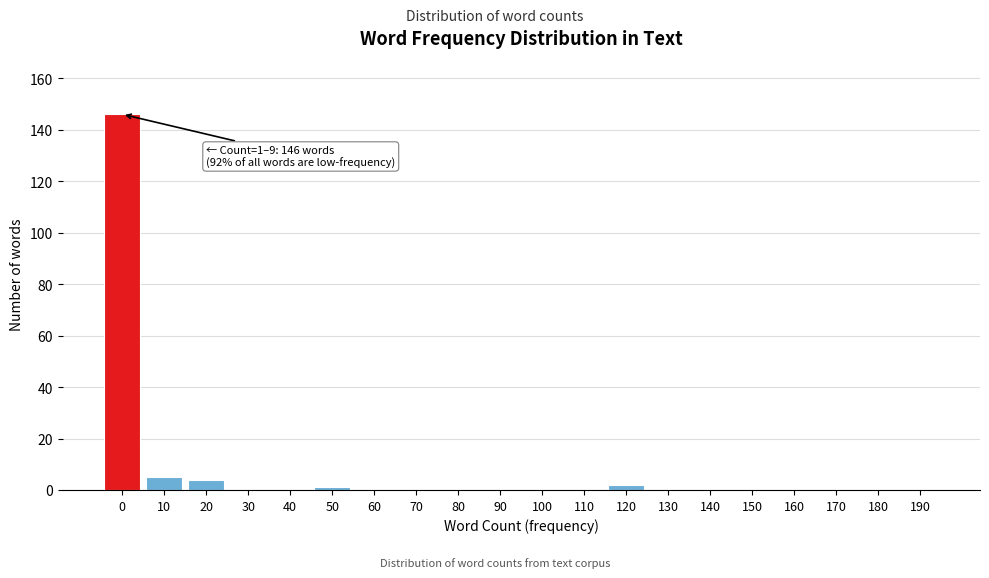

Reading right to left, extract all data points from this chart.

190=0	180=0	170=0	160=0	150=0	140=0	130=0	120=2	110=0	100=0	90=0	80=0	70=0	60=0	50=1	40=0	30=0	20=4	10=5	0=146